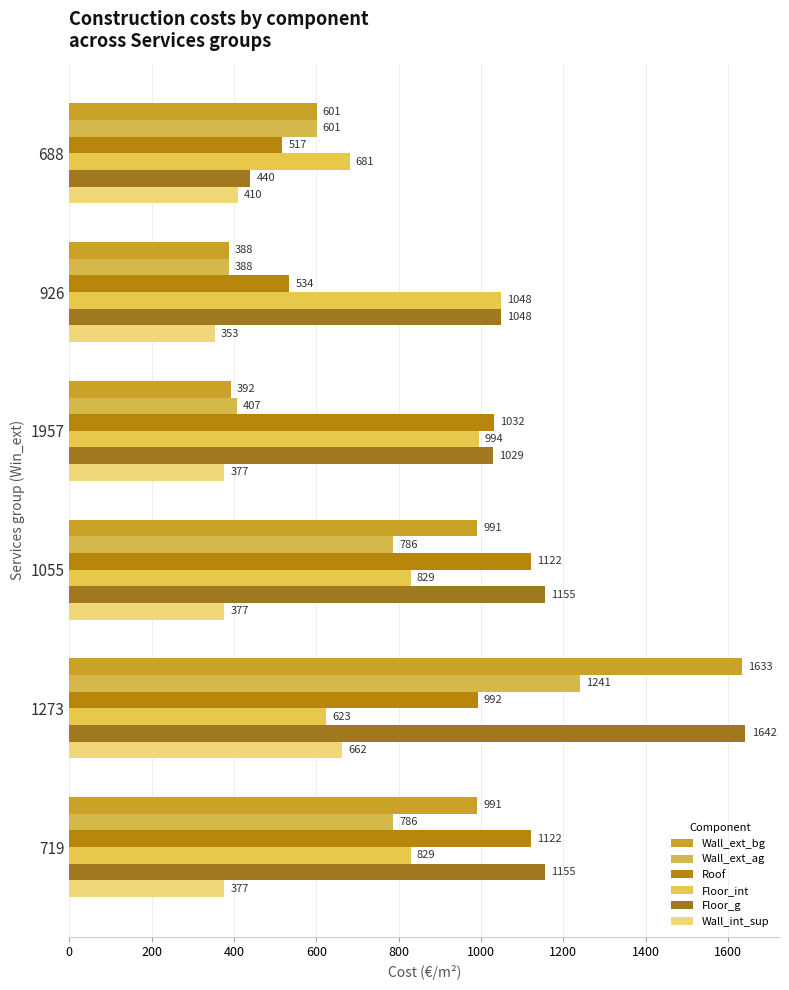

How many series are shown in this chart?

6